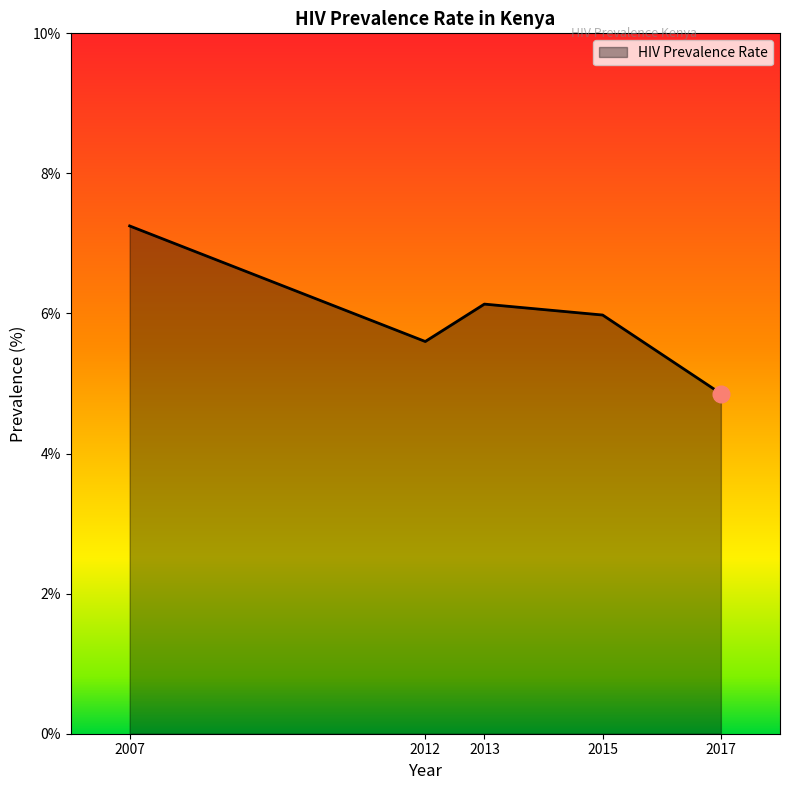

List the labels in order of value, smallest first.

2017, 2012, 2015, 2013, 2007